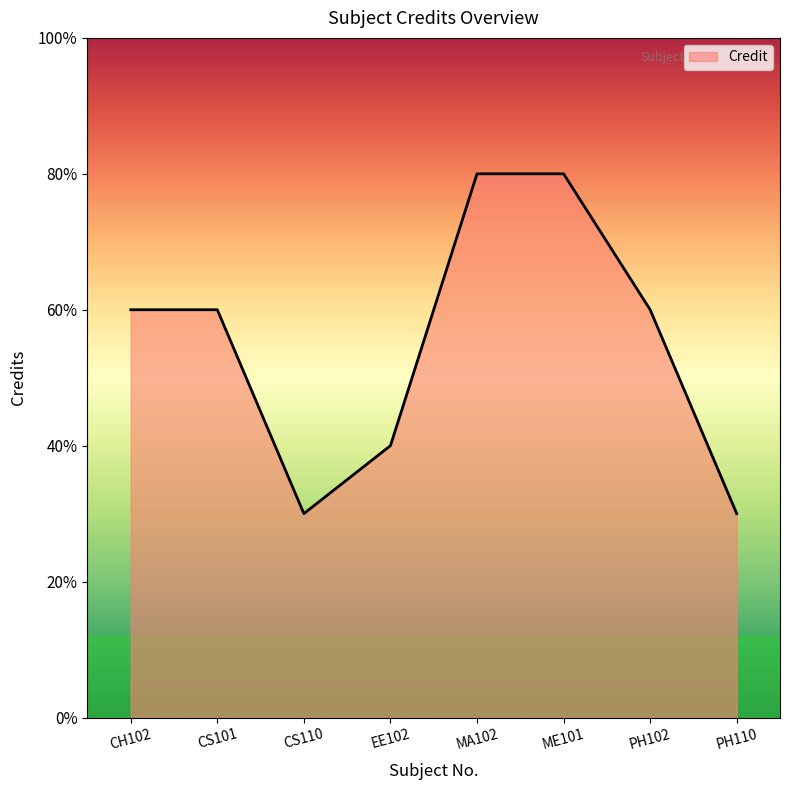

List the labels in order of value, smallest first.

CS110, PH110, EE102, CH102, CS101, PH102, MA102, ME101